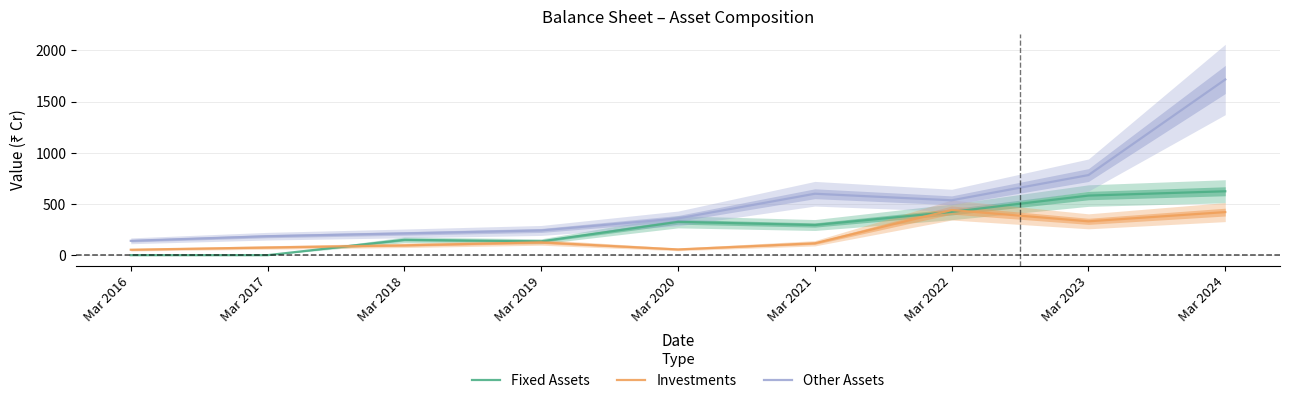

What is the difference between the maximum and second lowest values in the Investments series?

384